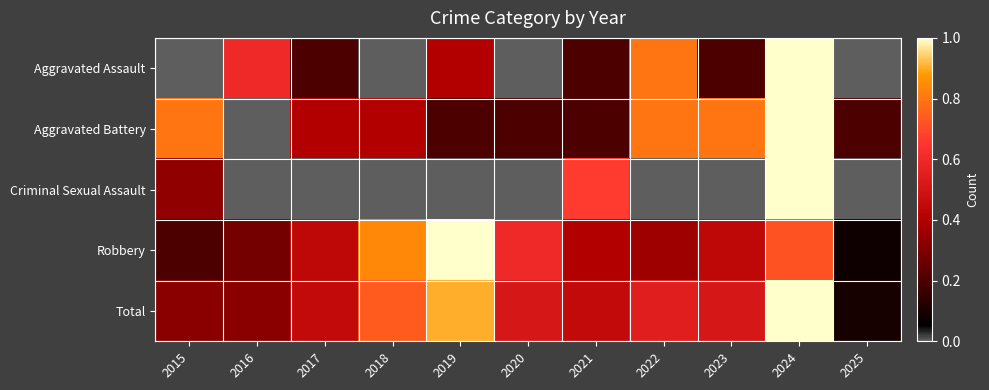

At which category does the chart reach its minimum across all series?

2015